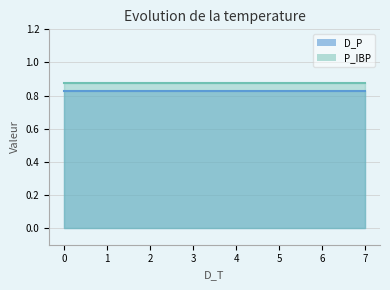

What are all the series names shown in the legend?

D_P, P_IBP